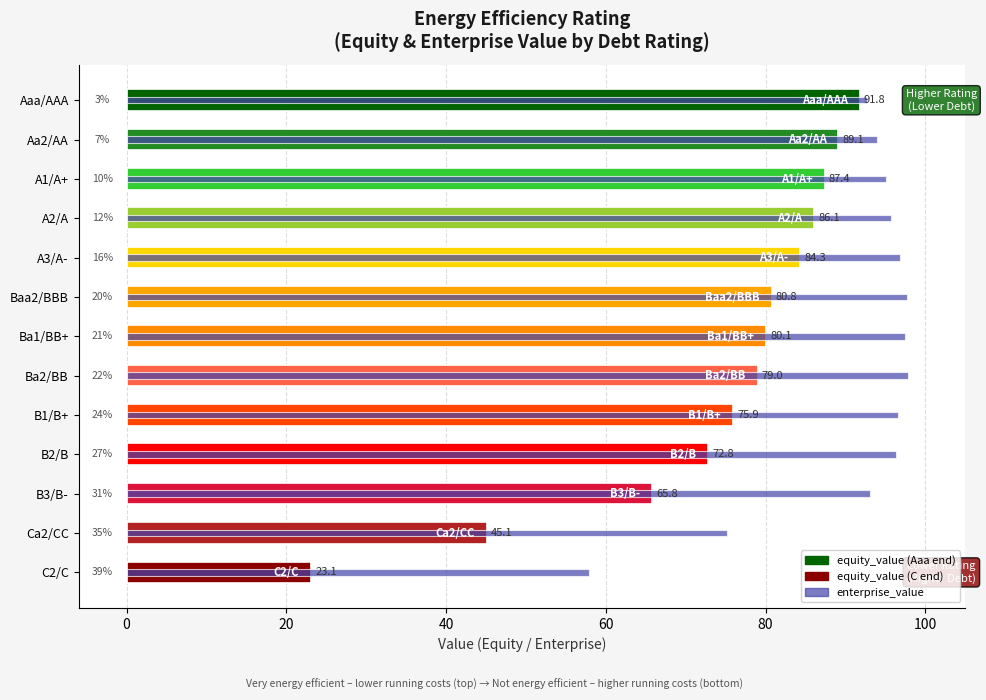

What is the value of the enterprise_value bar at the 4th from the left?

95.8